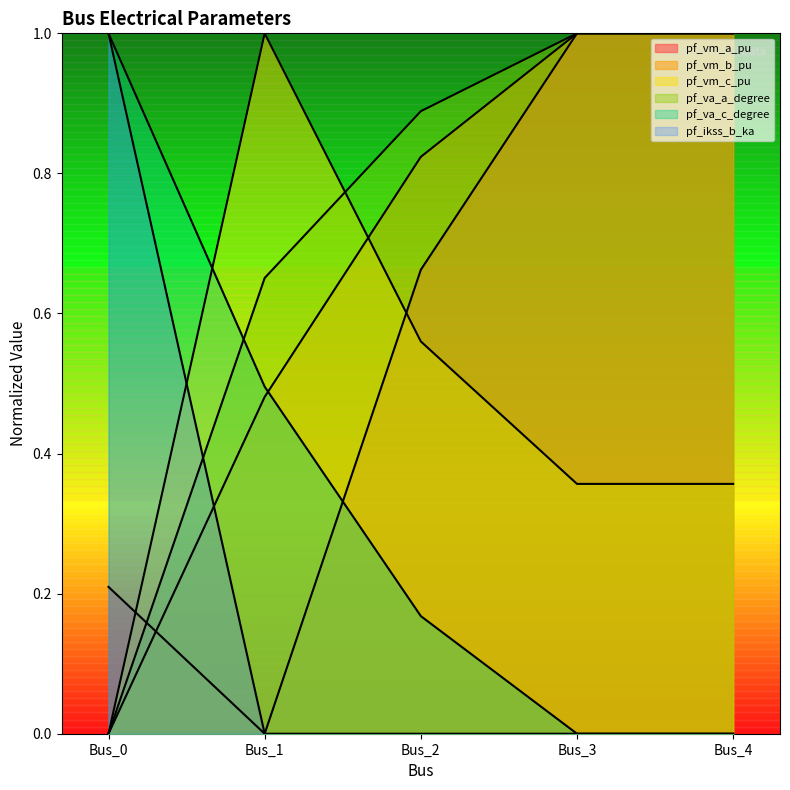

Read the pf_ikss_b_ka value at Bus_0.

1.0